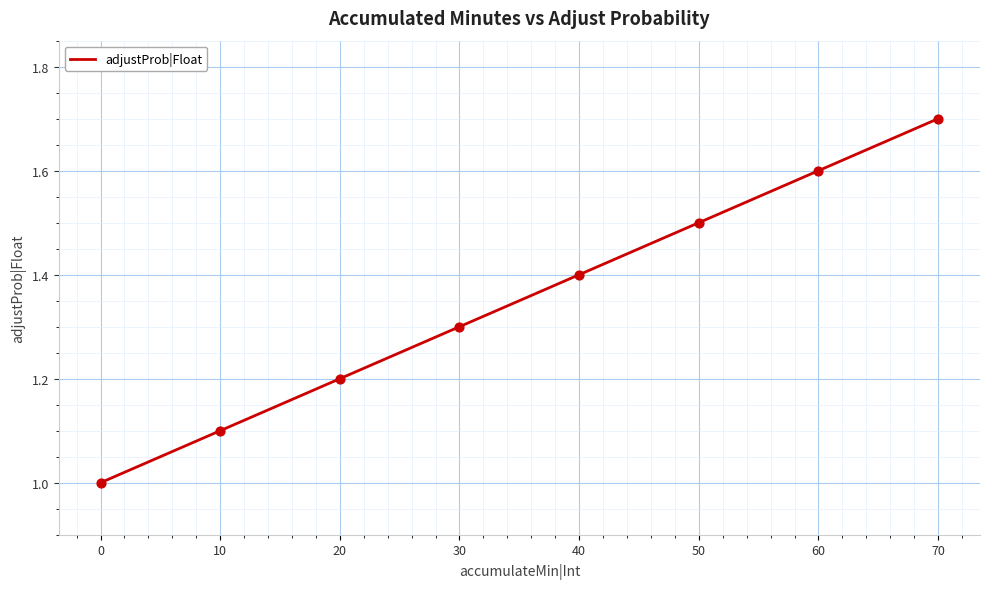

What is the change in value from 10 to 50?

+0.4